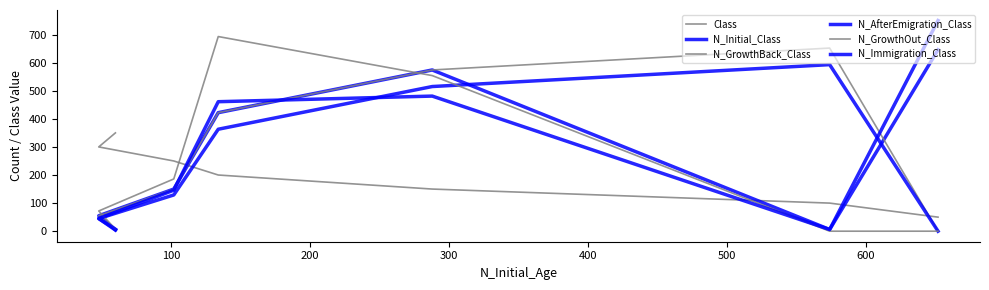

Where is N_GrowthOut_Class nearest to the value 346?

400